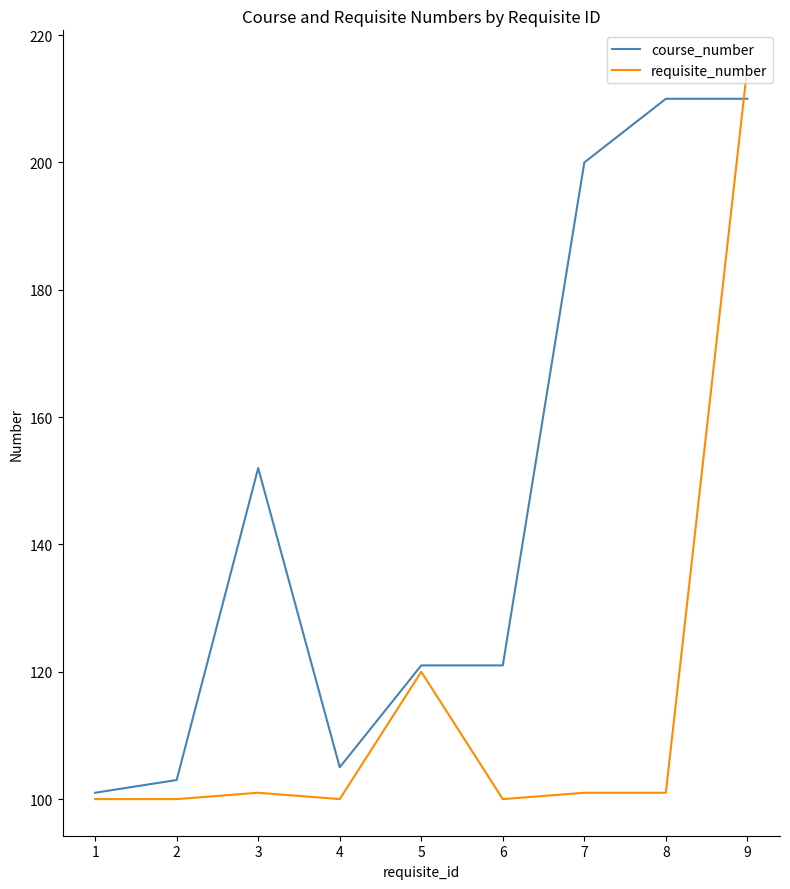

How many values in the requisite_number series are below 101?

4